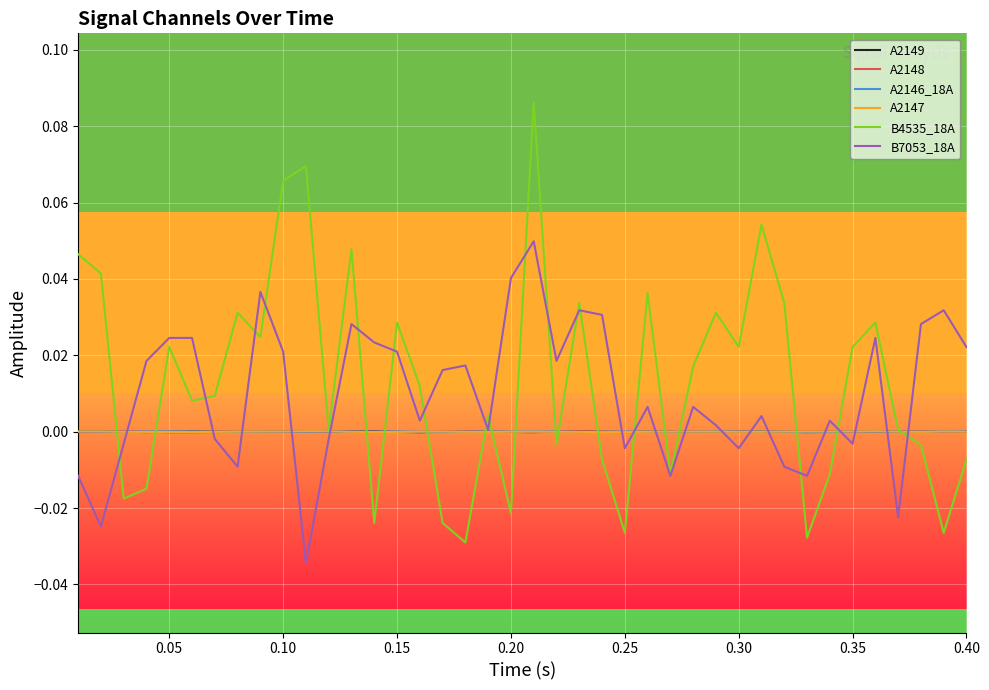

Which series has the largest total across all categories?

B4535_18A